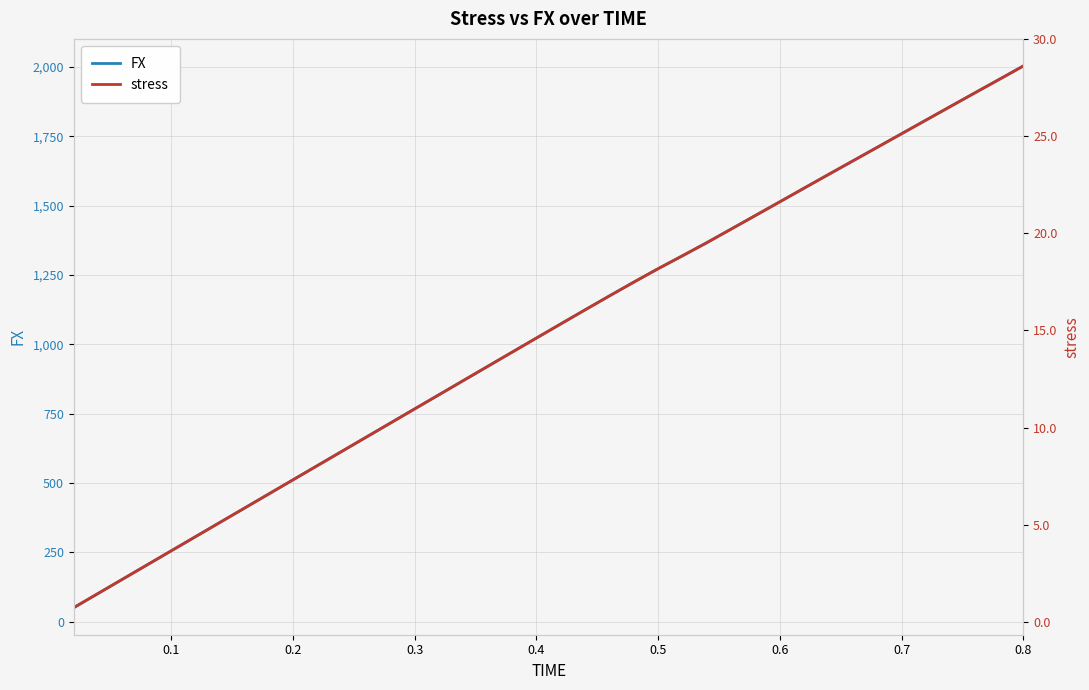

What is the highest value of the FX series?

2003.2